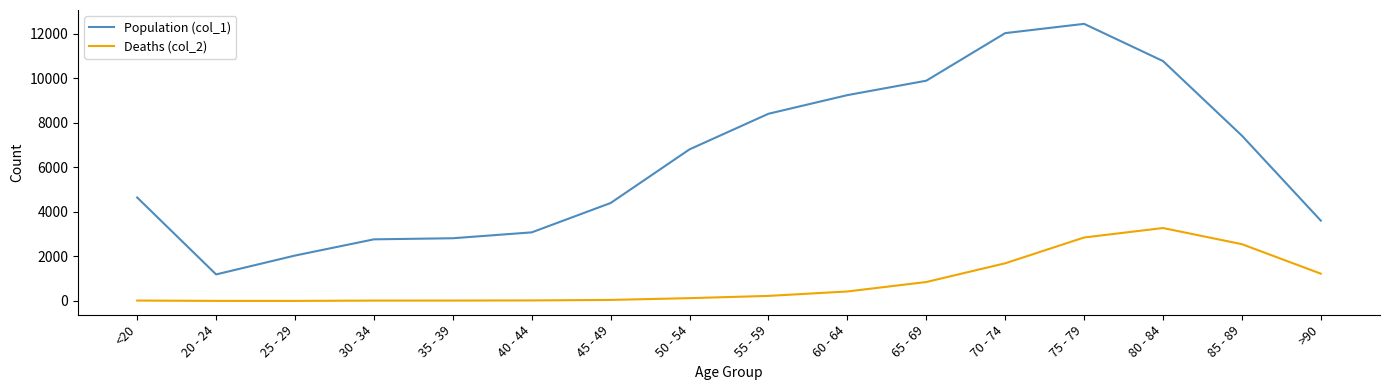

What is the difference between the maximum and second lowest values in the Population (col_1) series?

10396